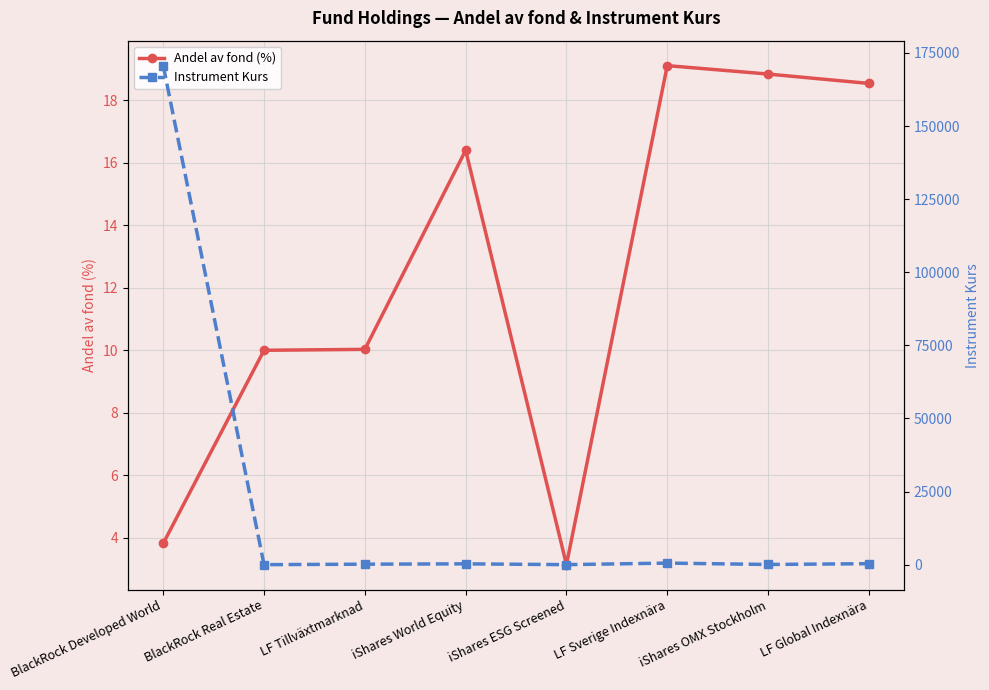

What is the label of the 8th point from the left?

LF Global Indexnära